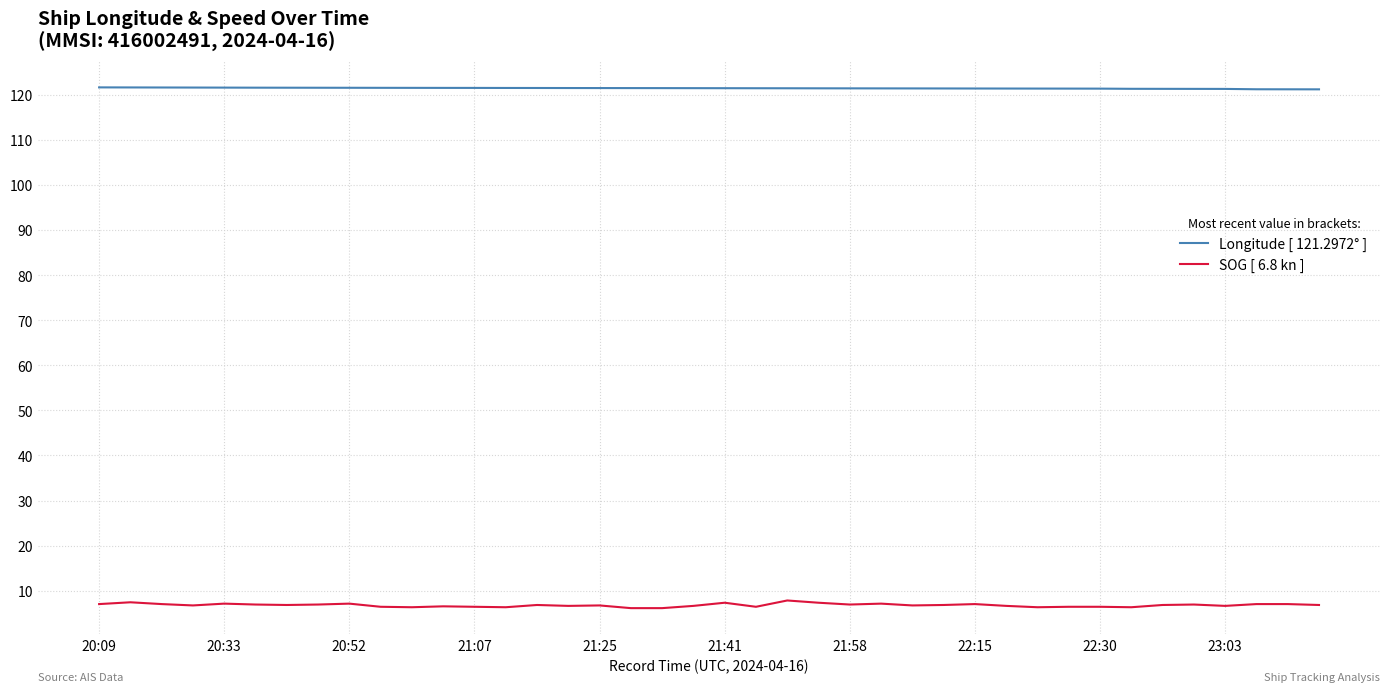

At how many categories does at least one series exceed 91?

40